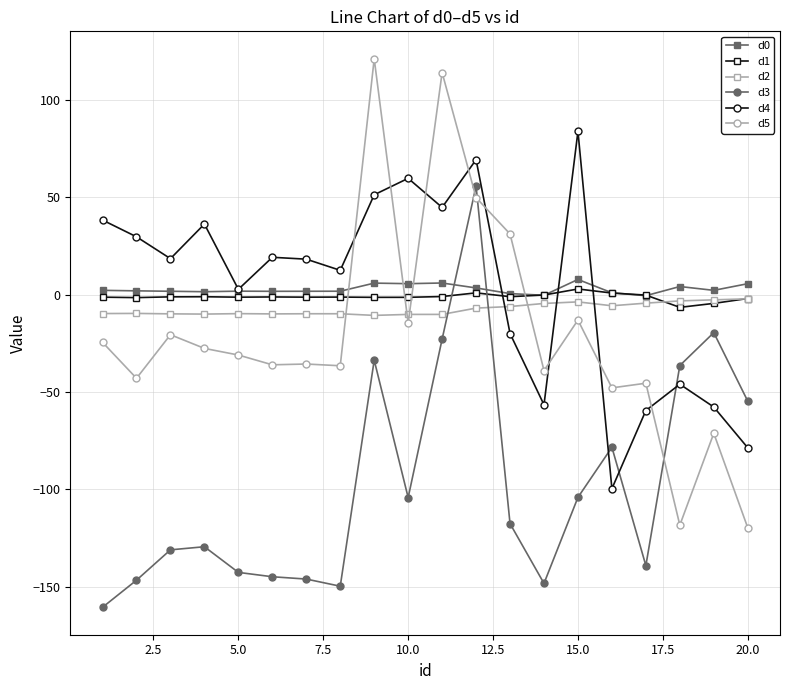

True or false: d0 has more than 1 points higher than both neighbors.

True